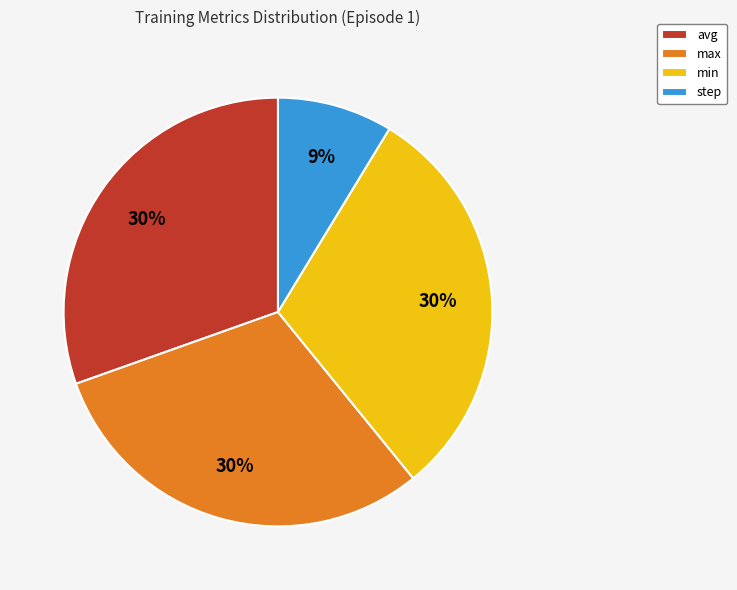

Combined, do step and avg account for over 50%?

No